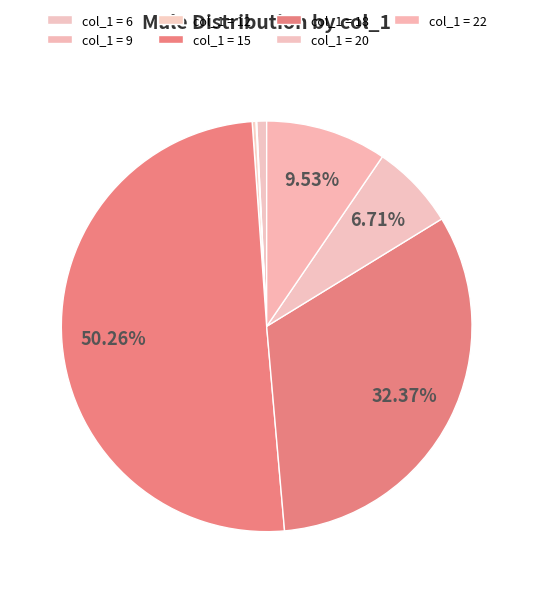

To the nearest percent, what is the difference between the largest and smallest slice percentages?

50%